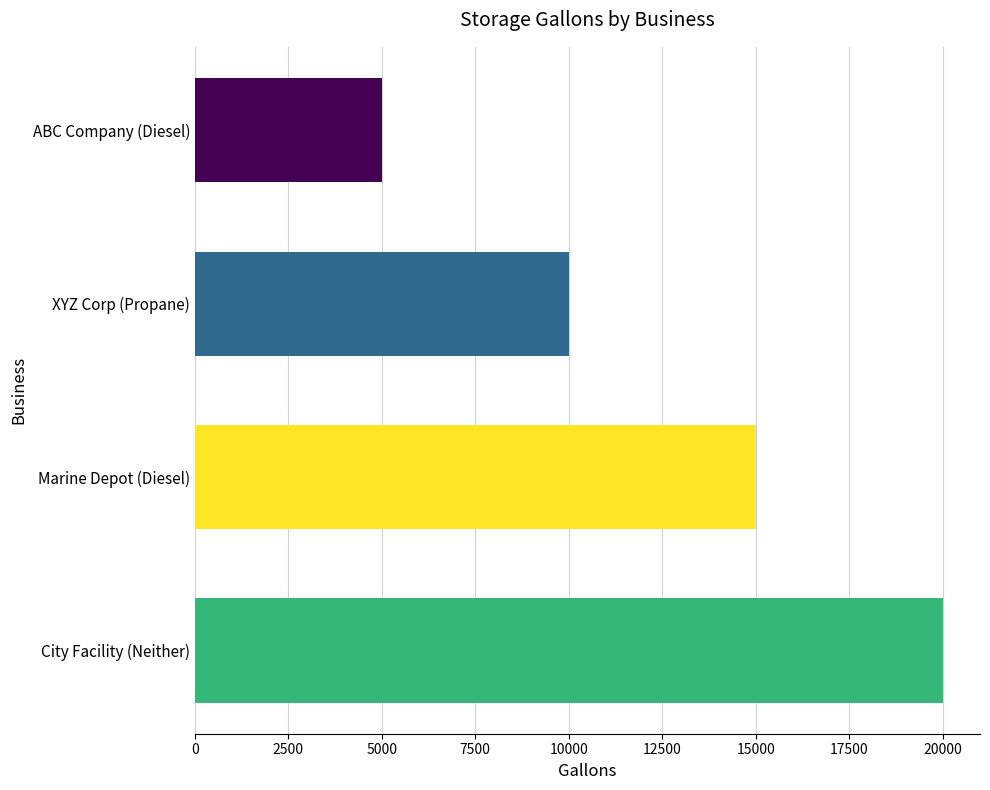

How many categories are shown in the chart?

4